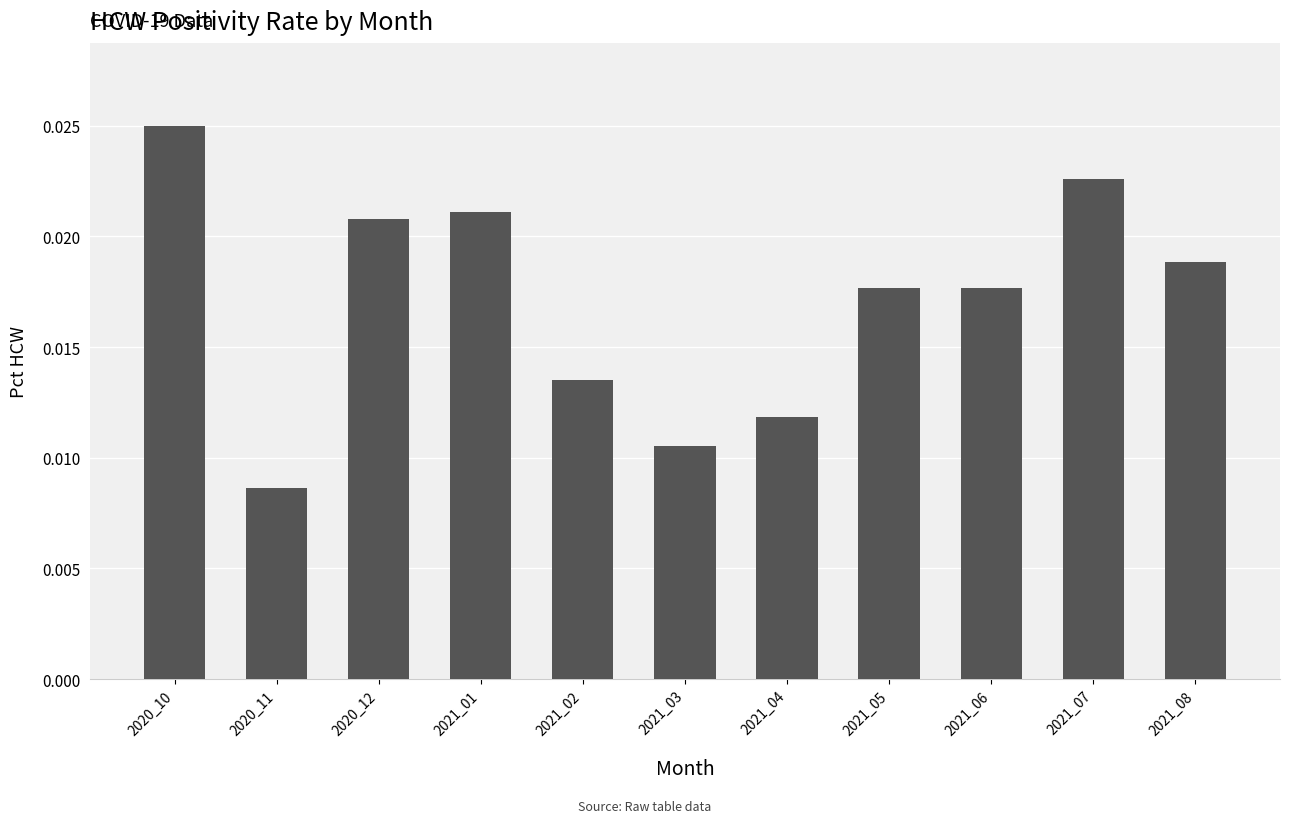

Between 2020_11 and 2021_01, which is larger?

2021_01